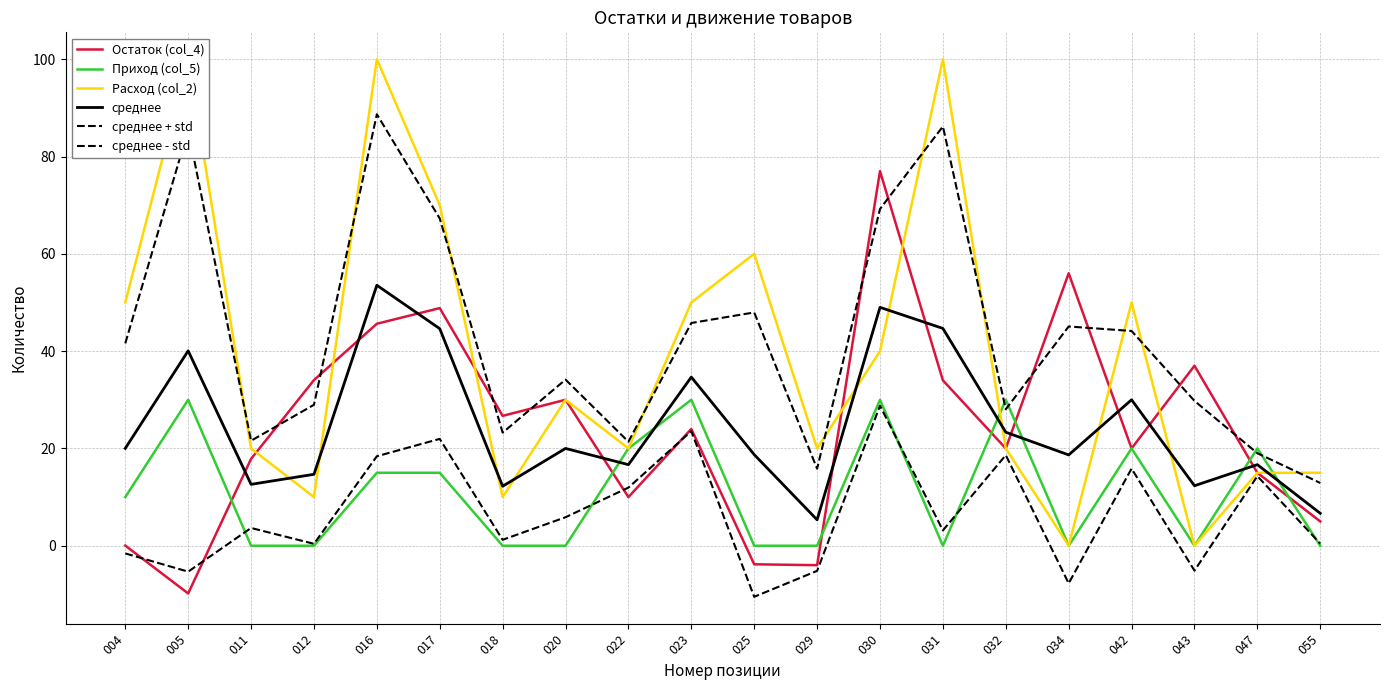

Reading left to right, transcribe all the data shown in this chart.

Остаток (col_4): 0.0	-9.8	17.9	34.0	45.6	48.8	26.7	30.0	10.0	24.0	-3.8	-4.0	77.0	34.0	20.0	56.0	20.0	37.0	15.0	5.0
Приход (col_5): 10.0	30.0	0.0	0.0	15.0	15.0	0.0	0.0	20.0	30.0	0.0	0.0	30.0	0.0	30.0	0.0	20.0	0.0	20.0	0.0
Расход (col_2): 50.0	100.0	20.0	10.0	100.0	70.0	10.0	30.0	20.0	50.0	60.0	20.0	40.0	100.0	20.0	0.0	50.0	0.0	15.0	15.0
среднее: 20.0	40.1	12.6	14.7	53.5	44.6	12.2	20.0	16.7	34.7	18.7	5.3	49.0	44.7	23.3	18.7	30.0	12.3	16.7	6.7
среднее + std: 41.6	85.5	21.6	29.0	88.7	67.3	23.2	34.1	21.4	45.8	48.0	15.8	69.2	86.2	28.0	45.1	44.1	29.8	19.0	12.9
среднее - std: -1.6	-5.3	3.7	0.4	18.4	22.0	1.2	5.9	12.0	23.6	-10.5	-5.2	28.8	3.2	18.6	-7.7	15.9	-5.1	14.3	0.4